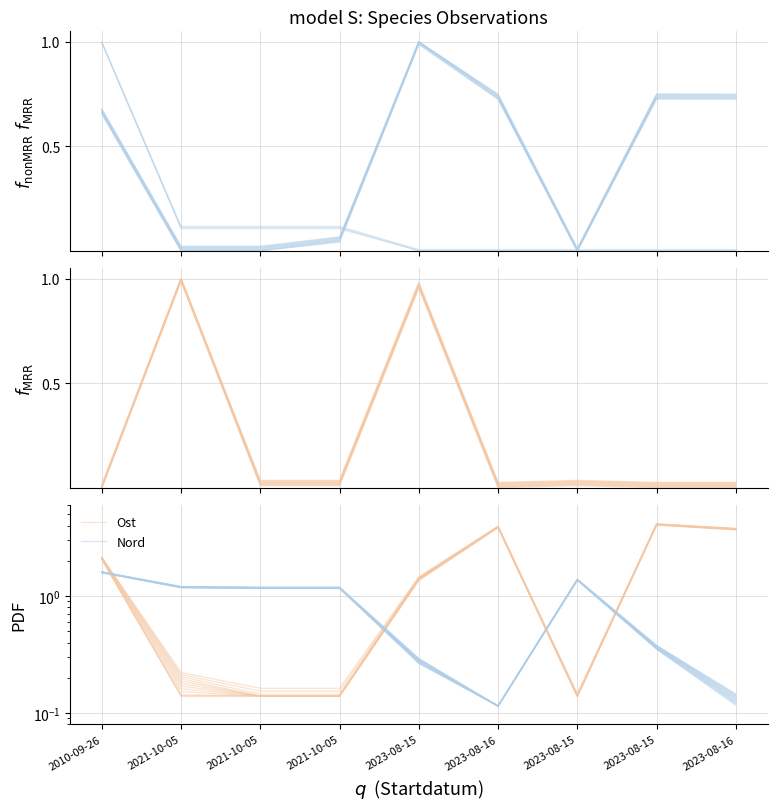

True or false: Ost and Nord cross at least once.

True